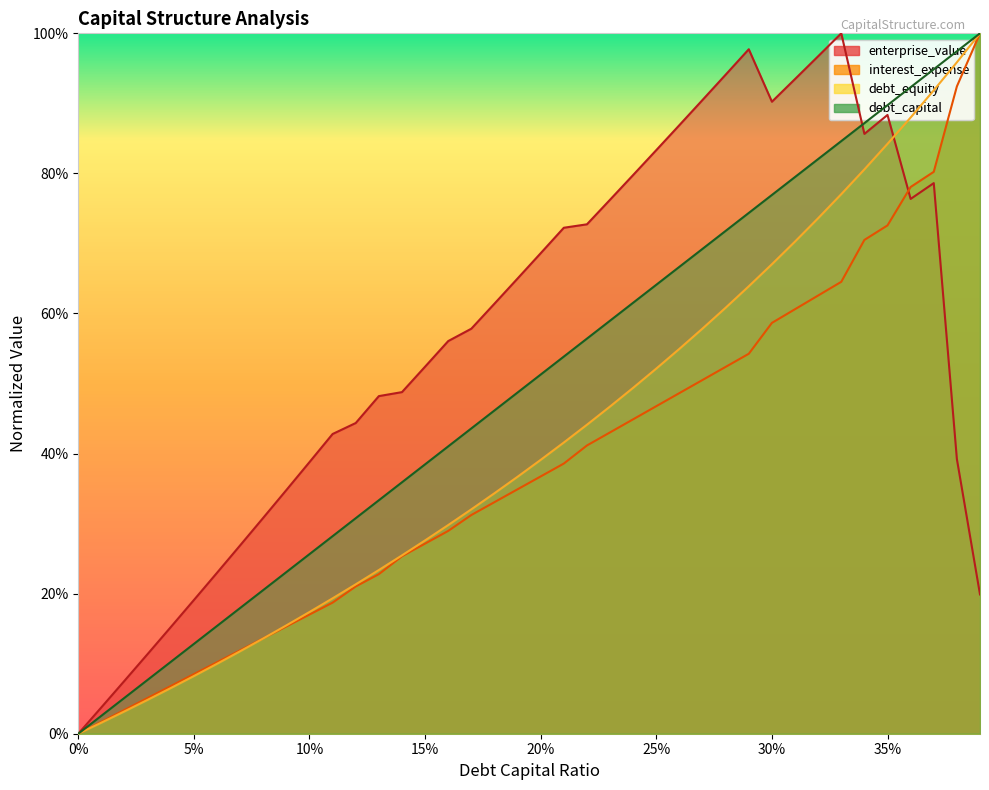

How many interior local peaks does the enterprise_value series have?

4